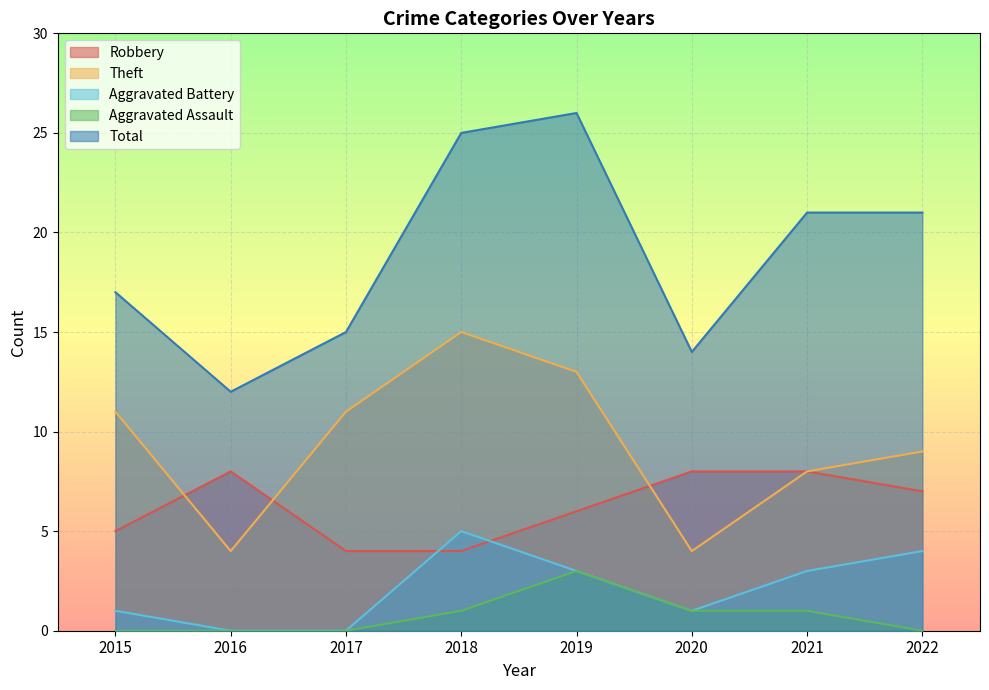

True or false: Theft has a value of 1 at 2020.

False